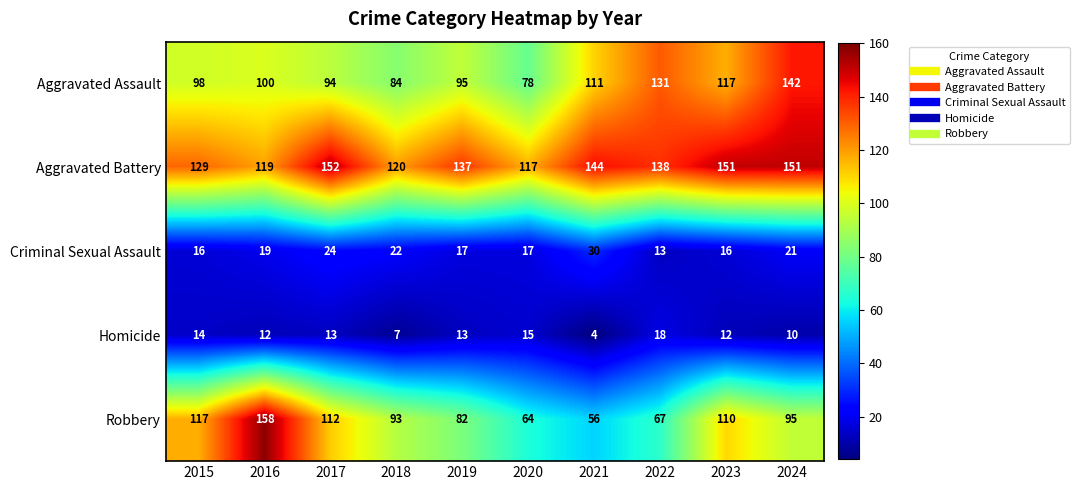

True or false: Homicide has a value of 12 at 2023.

True